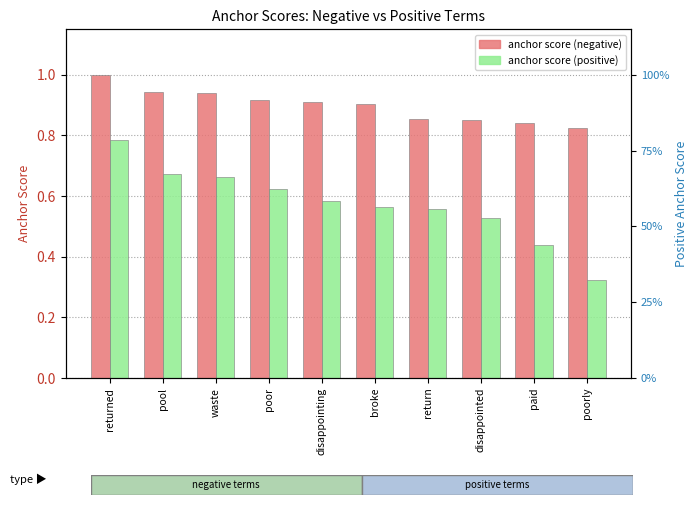

The anchor score (positive) series shows 0.6 at disappointing. True or false?

True